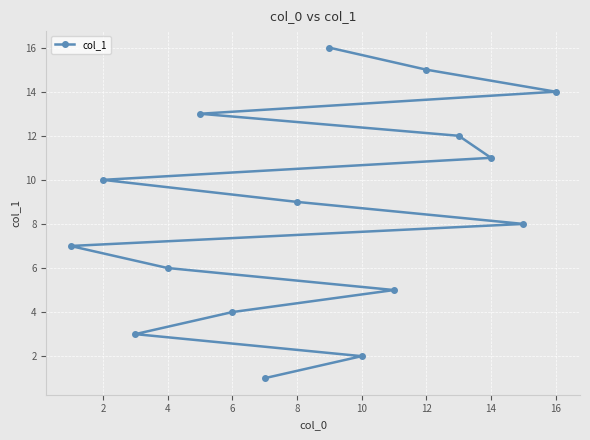

True or false: the data shows 5 at 12.

False